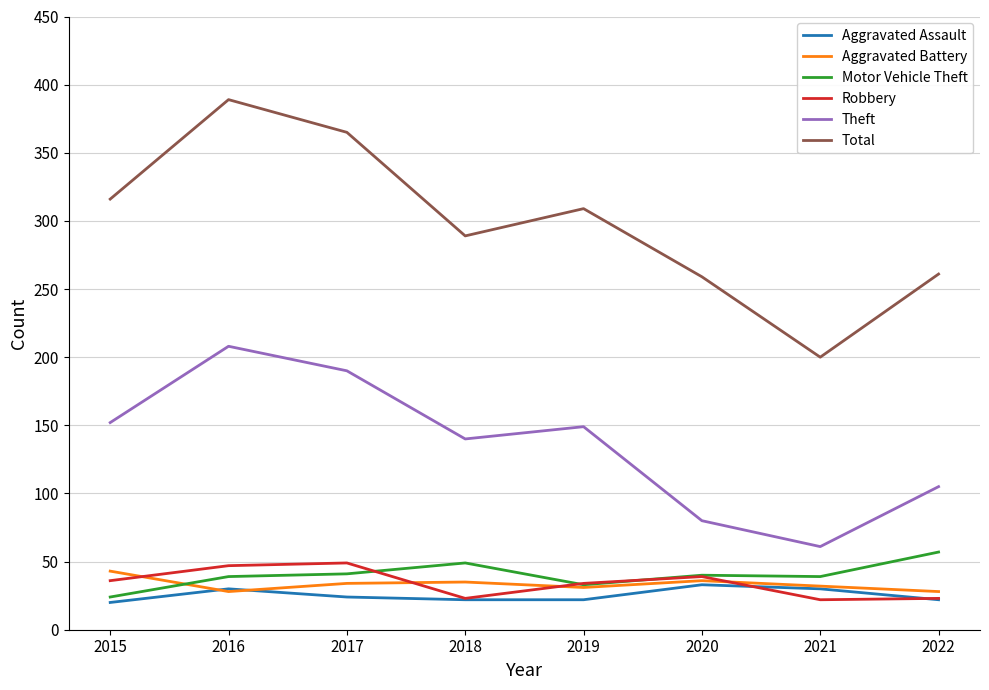

Read the Aggravated Assault value at 2019.

22